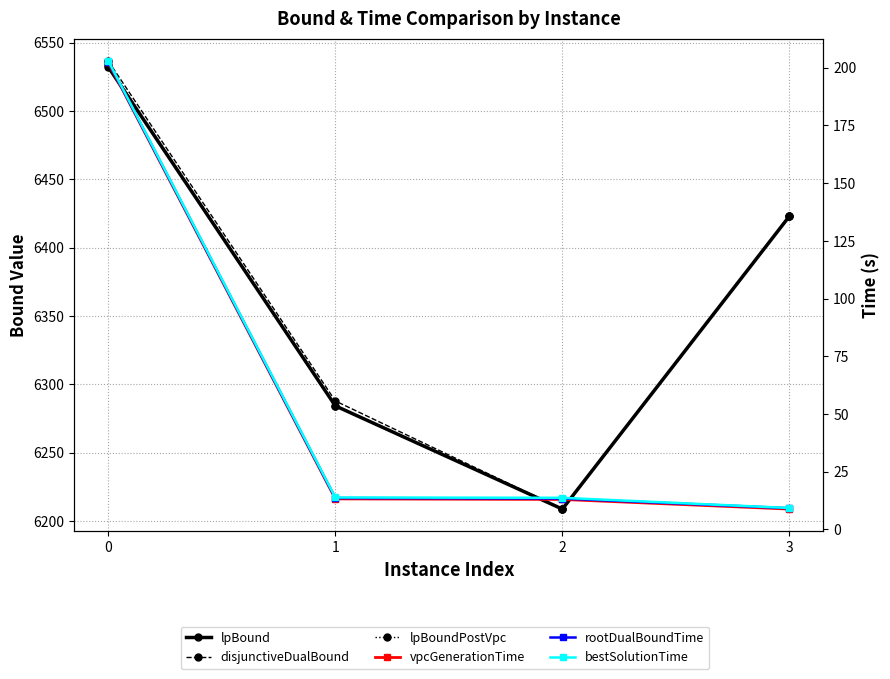

How many lines are shown in the chart?

6